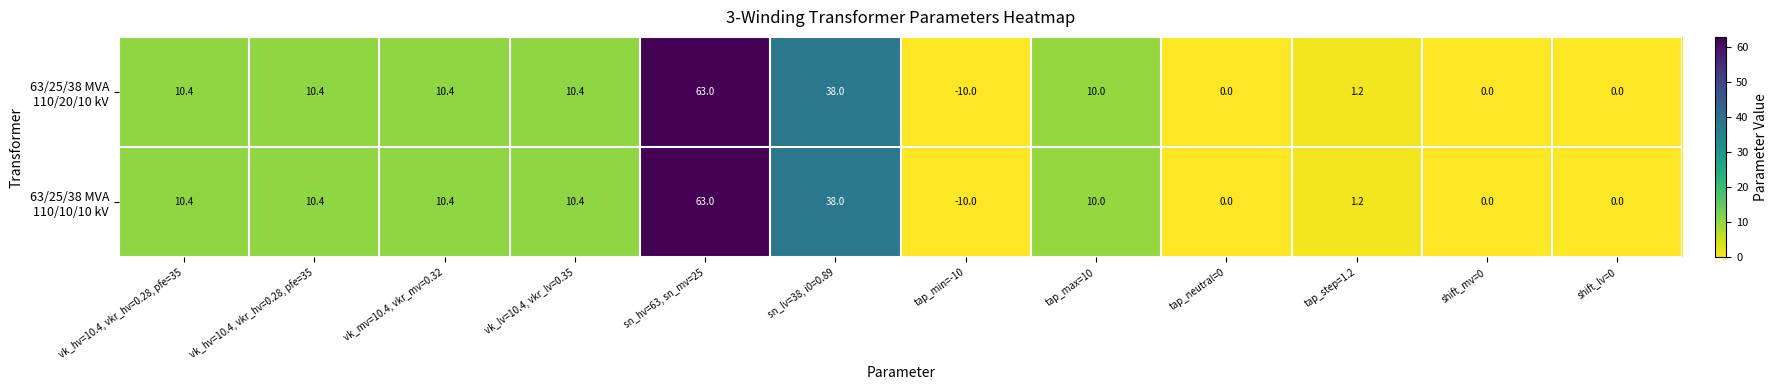

How many distinct data groups are displayed?

2